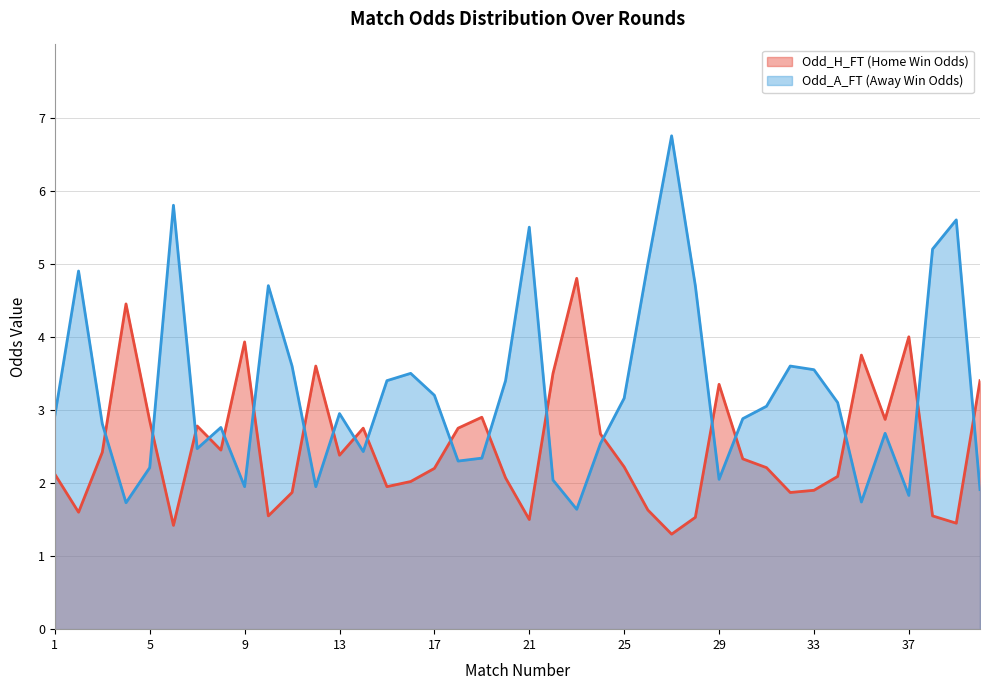

How many values in the Odd_H_FT series are below 2?

13